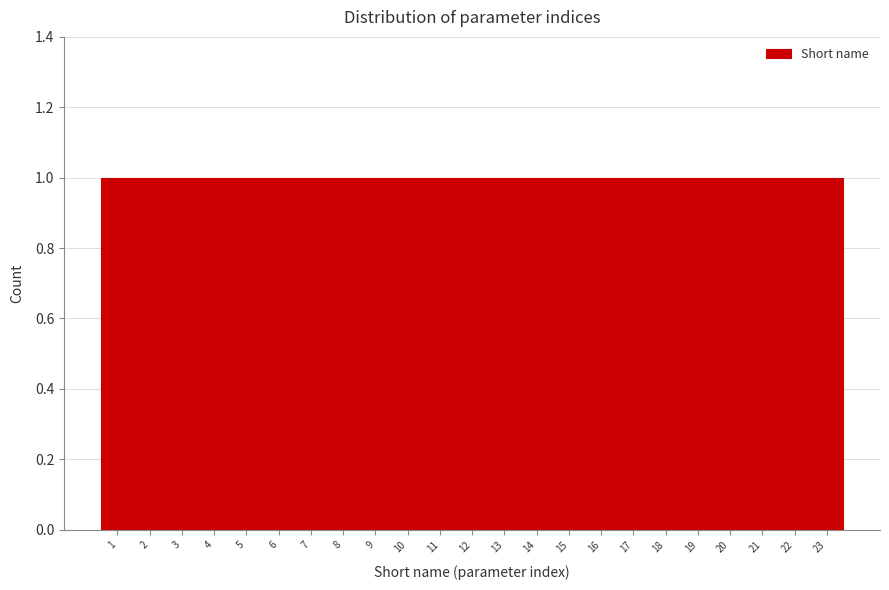

Reading left to right, list every bar in this chart as the range it spans on the x-axis followed by its height. The values are not printed on the chart, so give them approximately, as read against the axis.

0.5 to 1.5: 1
1.5 to 2.5: 1
2.5 to 3.5: 1
3.5 to 4.5: 1
4.5 to 5.5: 1
5.5 to 6.5: 1
6.5 to 7.5: 1
7.5 to 8.5: 1
8.5 to 9.5: 1
9.5 to 10.5: 1
10.5 to 11.5: 1
11.5 to 12.5: 1
12.5 to 13.5: 1
13.5 to 14.5: 1
14.5 to 15.5: 1
15.5 to 16.5: 1
16.5 to 17.5: 1
17.5 to 18.5: 1
18.5 to 19.5: 1
19.5 to 20.5: 1
20.5 to 21.5: 1
21.5 to 22.5: 1
22.5 to 23.5: 1